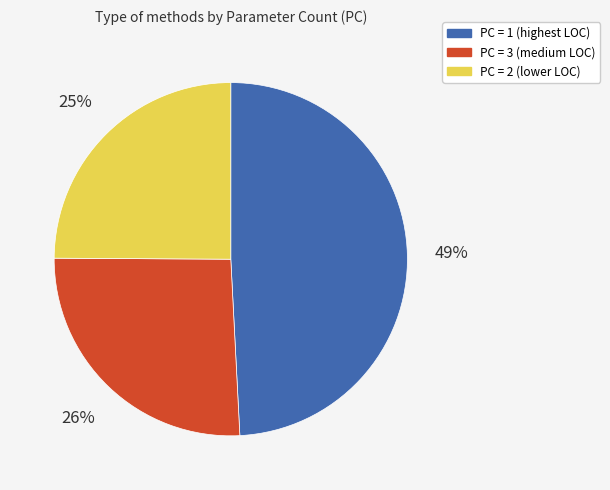

To the nearest percent, what is the difference between the largest and smallest slice percentages?

24%